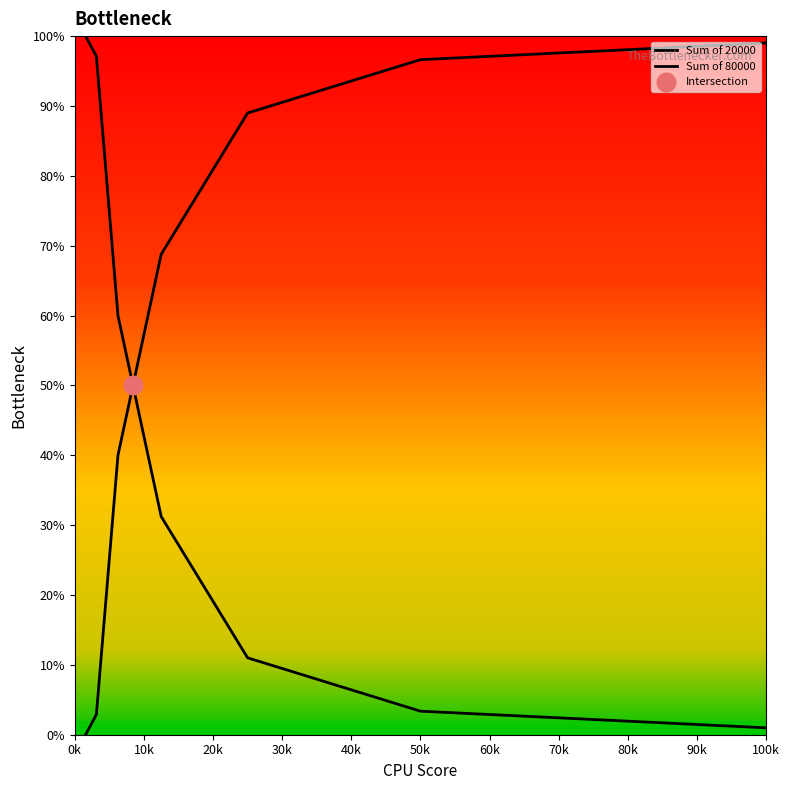

Which series has the largest total across all categories?

Sum of 80000